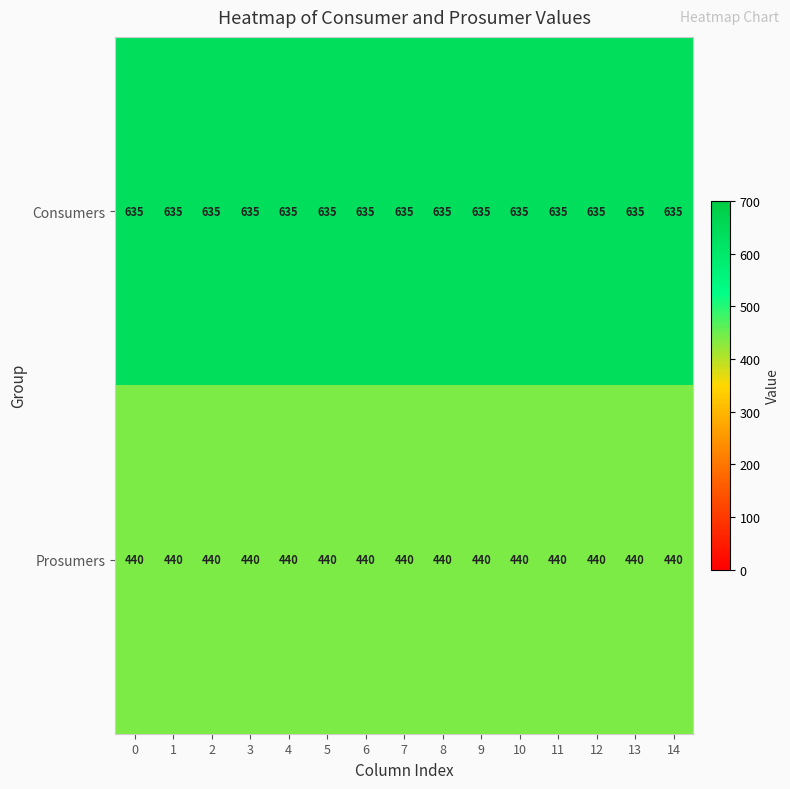

Is the value of Consumers at 5 greater than the value of Prosumers at 13?

Yes